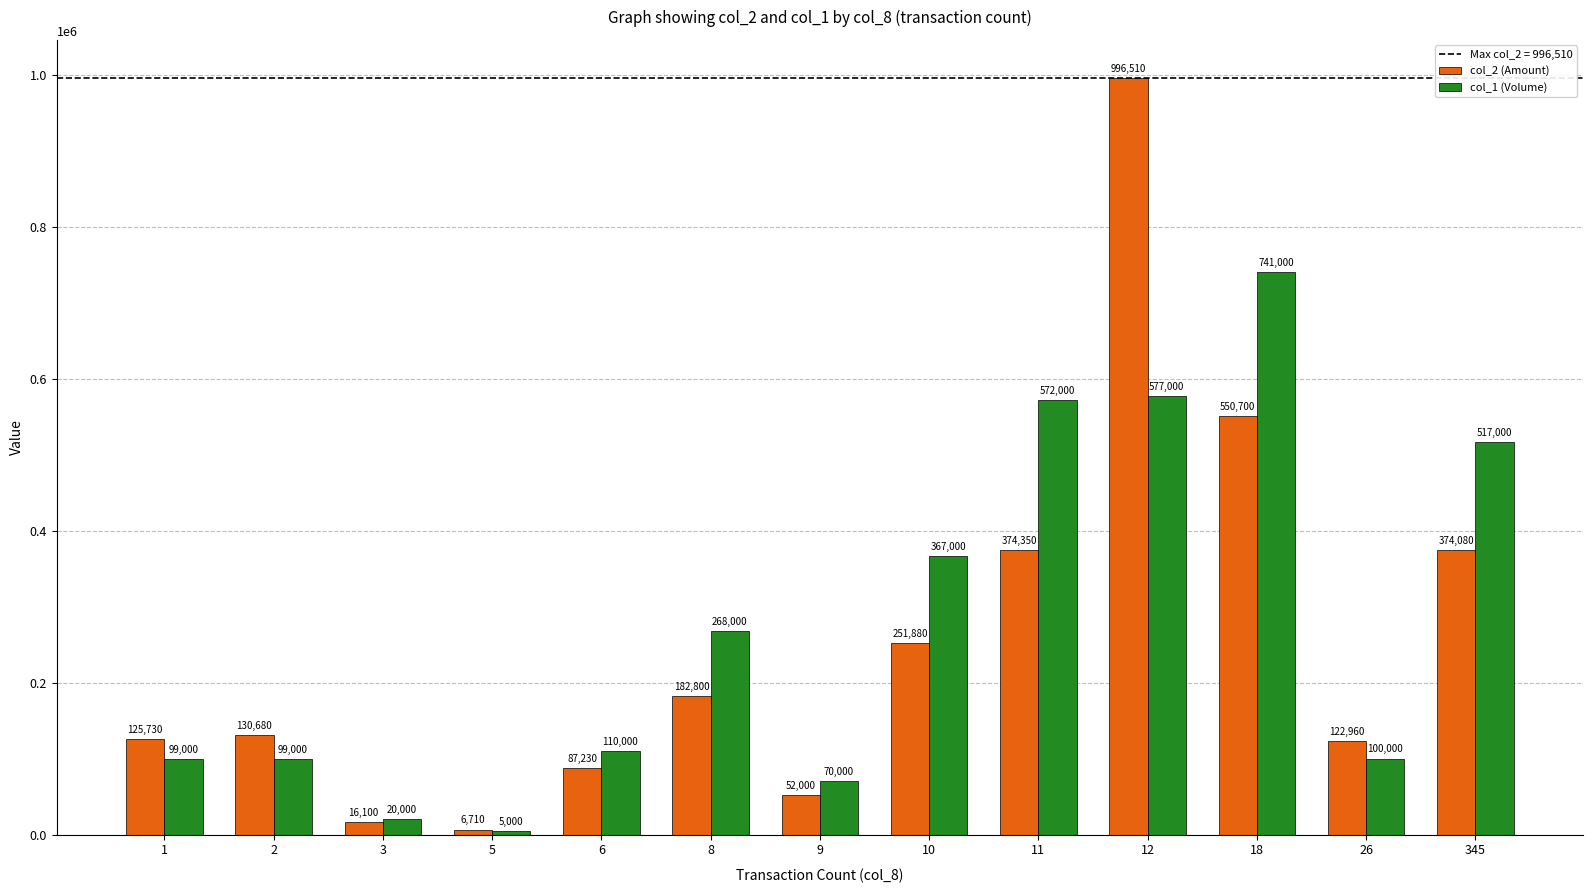

Reading right to left, transcribe all the data shown in this chart.

col_2 (Amount): 374080	122960	550700	996510	374350	251880	52000	182800	87230	6710	16100	130680	125730
col_1 (Volume): 517000	100000	741000	577000	572000	367000	70000	268000	110000	5000	20000	99000	99000